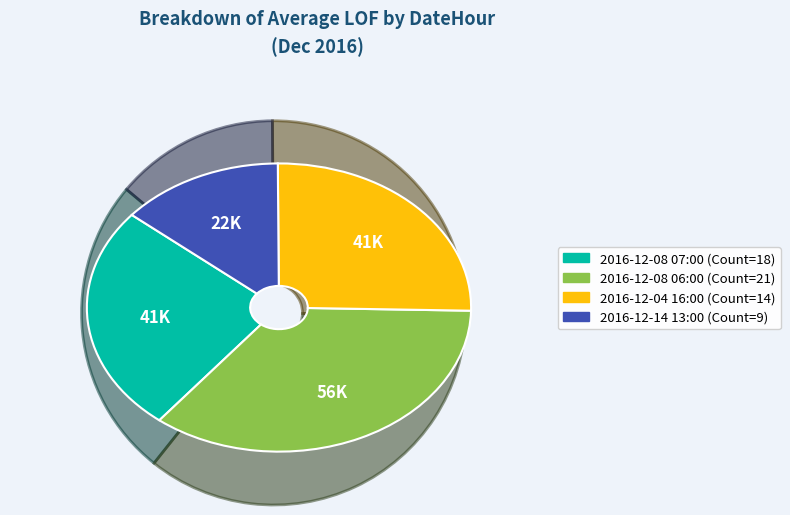

Does any single category account for the majority?

No